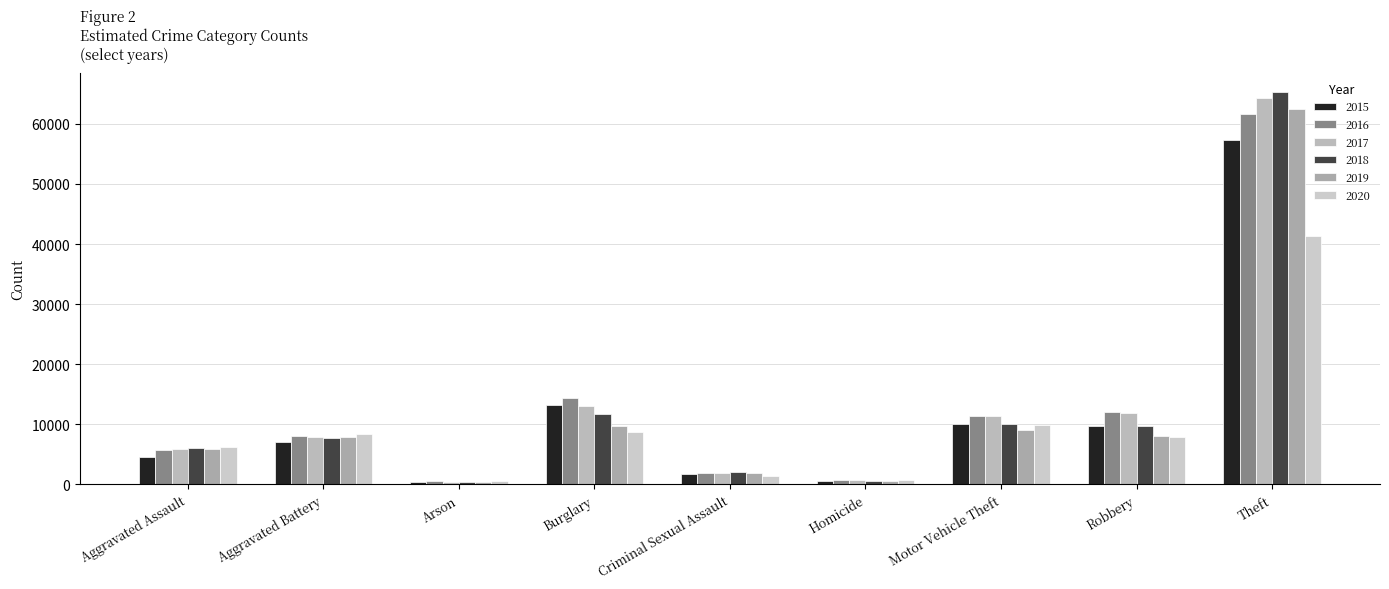

What is the total value across all series at Robbery?

59006